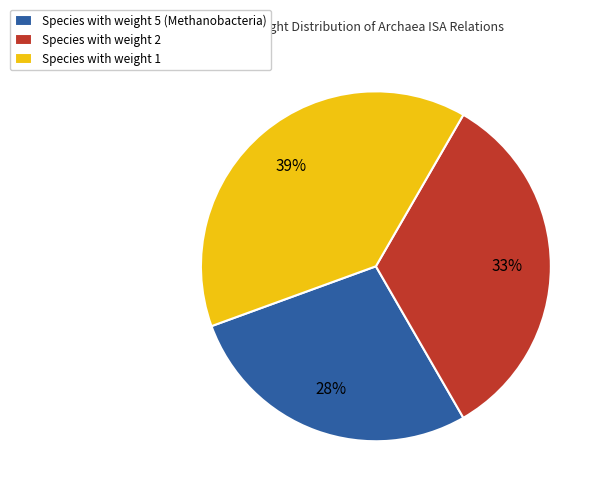

How many segments does this pie chart have?

3